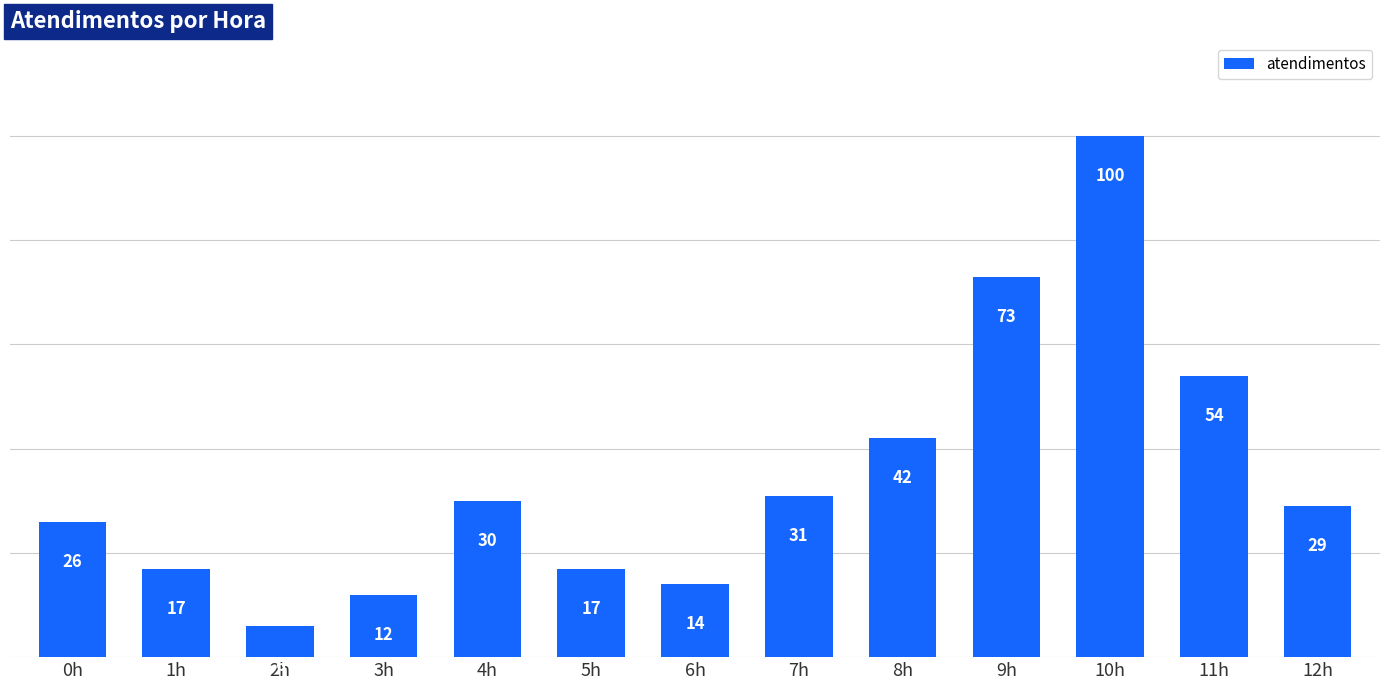

Reading left to right, transcribe all the data shown in this chart.

0h=26	1h=17	2h=6	3h=12	4h=30	5h=17	6h=14	7h=31	8h=42	9h=73	10h=100	11h=54	12h=29